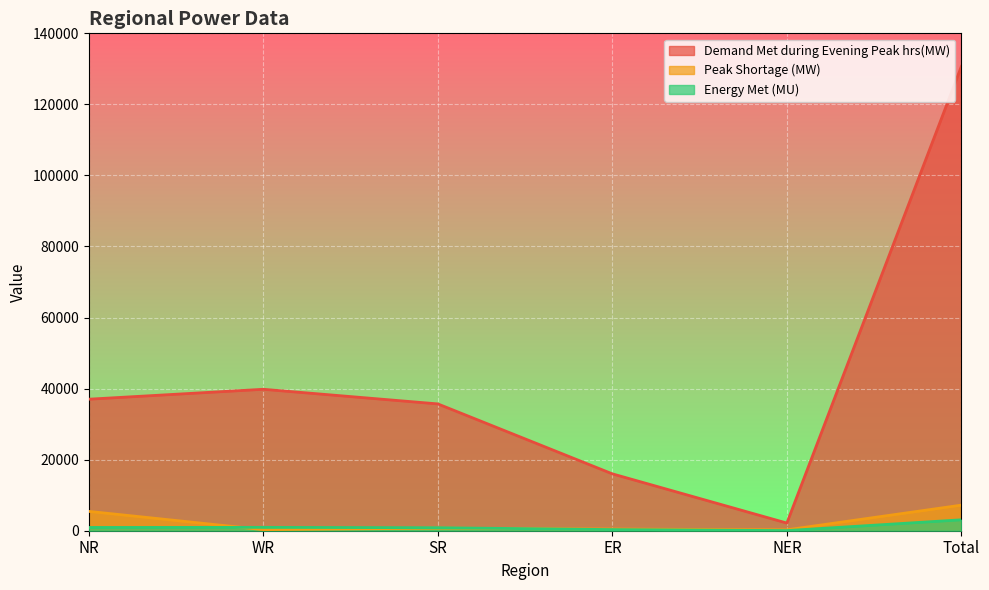

Between WR and NER, which series saw the biggest shift?

Demand Met during Evening Peak hrs(MW)